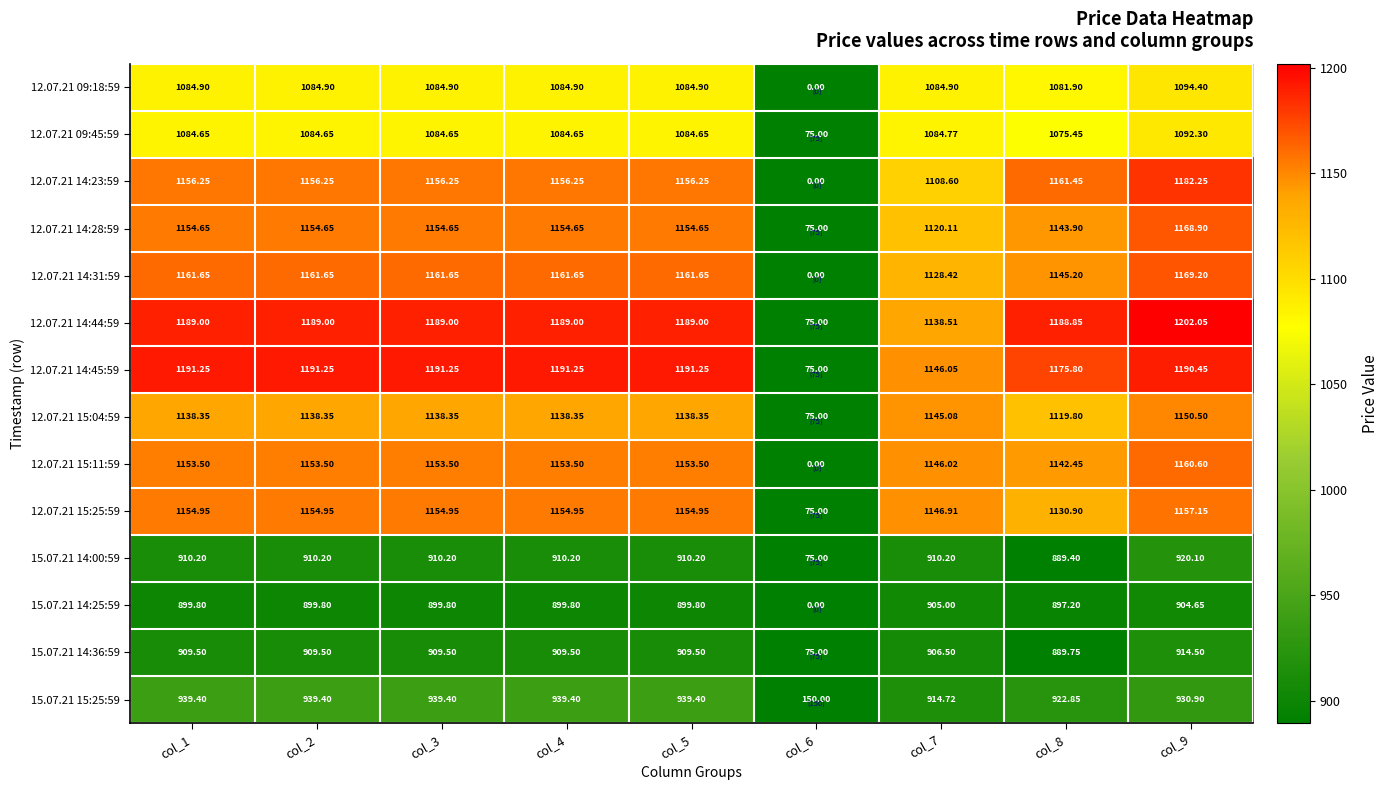

Is the value of 15.07.21 14:36:59 at col_6 greater than the value of 12.07.21 14:23:59 at col_7?

No